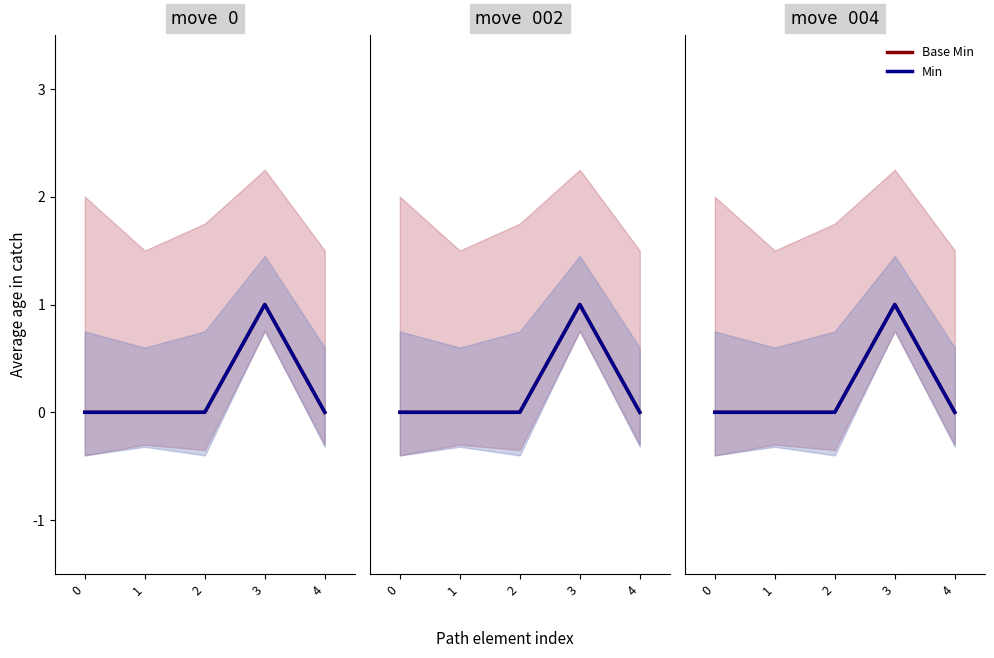

Which series changed the most between 0 and 2?

Base Min